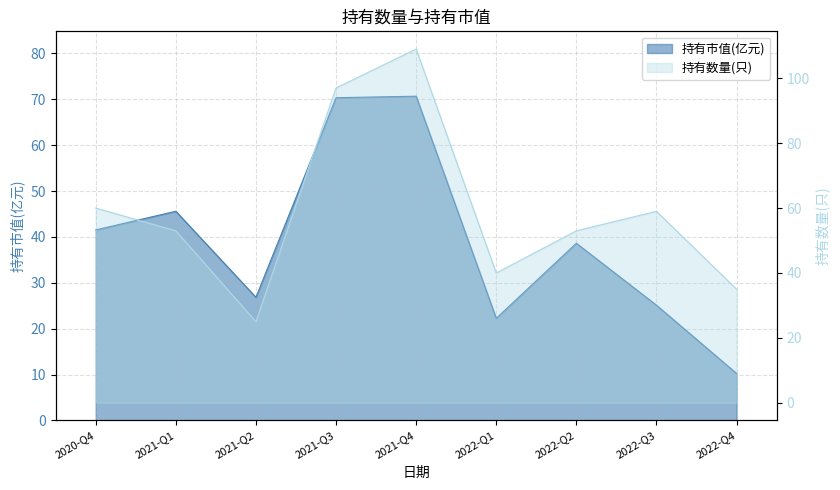

Where is 持有数量(只) nearest to the value 67?

2020-Q4